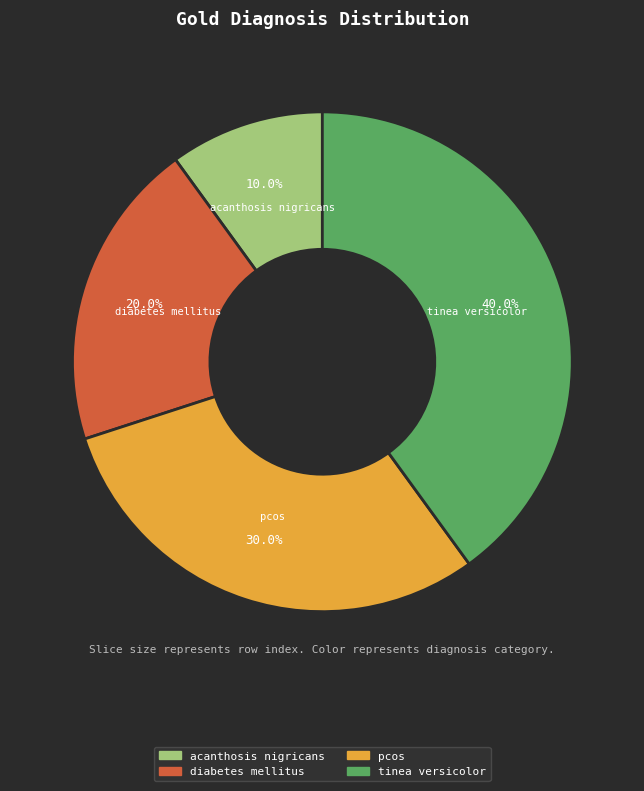

How many segments does this pie chart have?

4